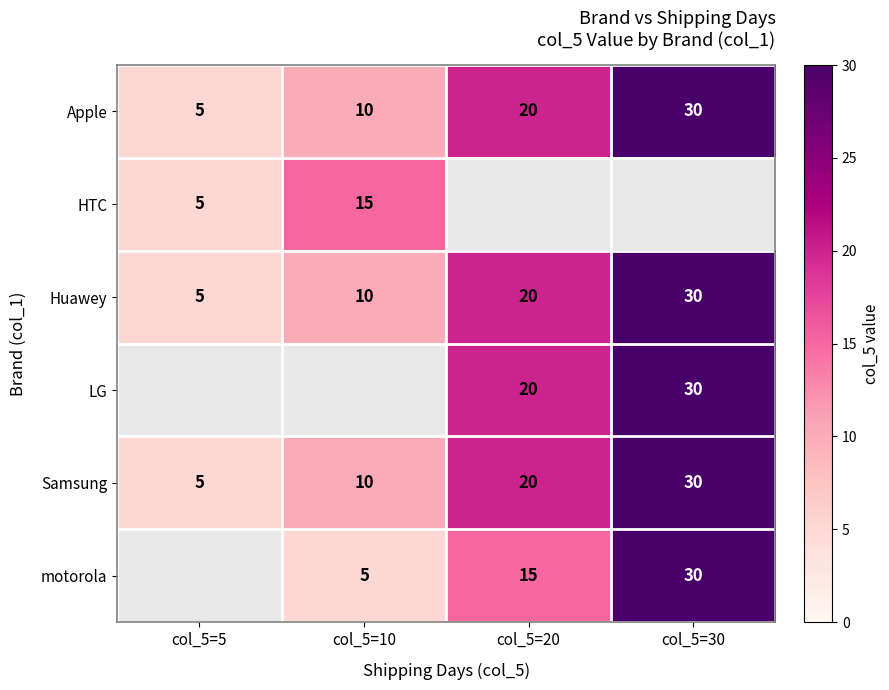

What is the approximate value of Huawey at col_5=30?

30